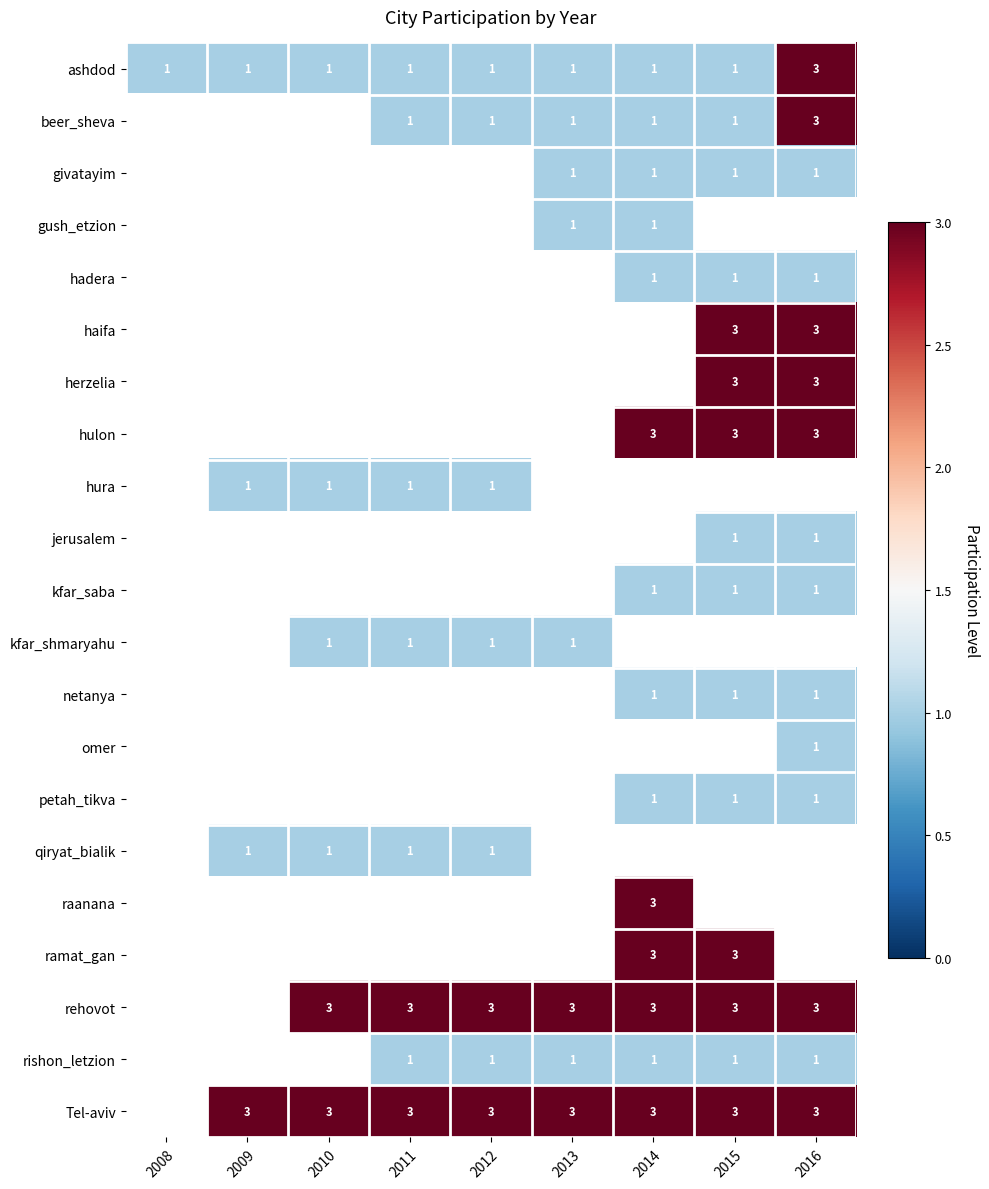

What is the difference between the highest and lowest values at 2012?

2.0